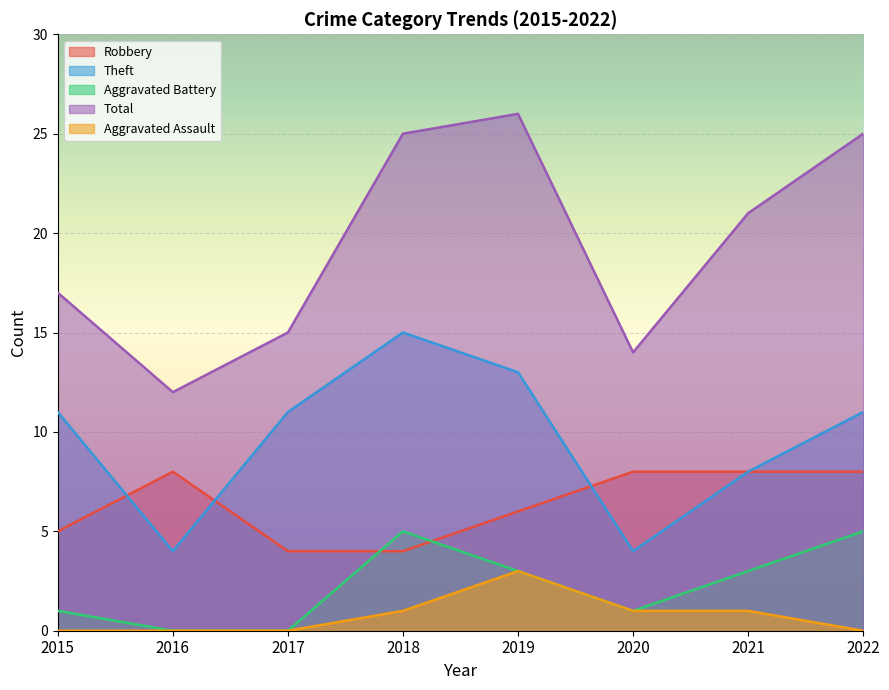

Rank the series by their maximum value, from highest to lowest.

Total, Theft, Robbery, Aggravated Battery, Aggravated Assault